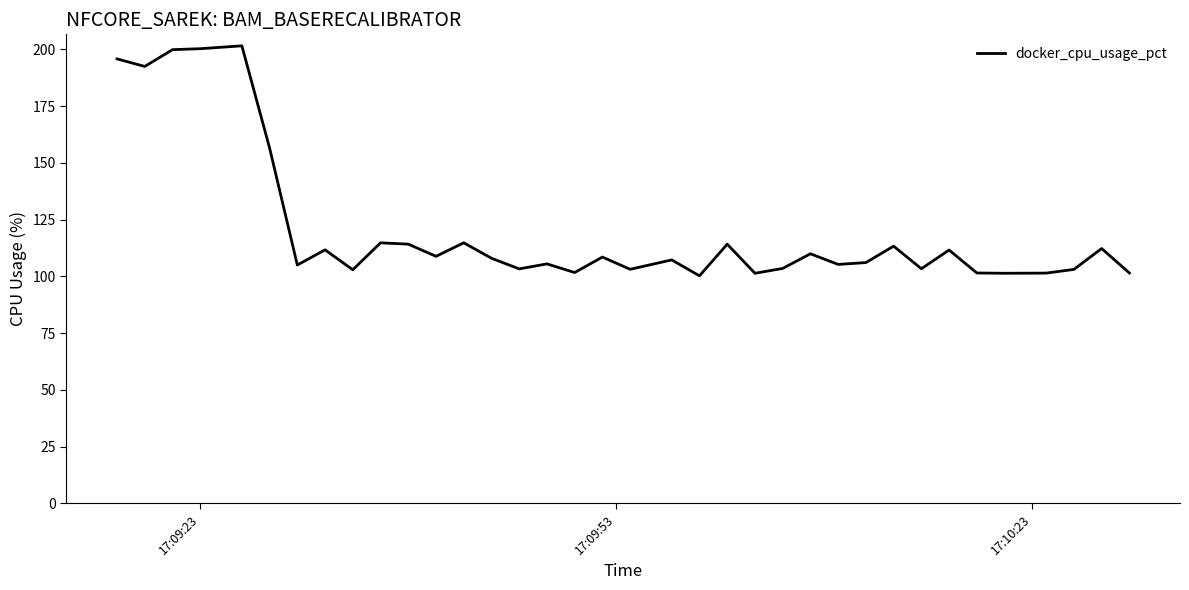

What is the maximum value shown in the chart?

201.5